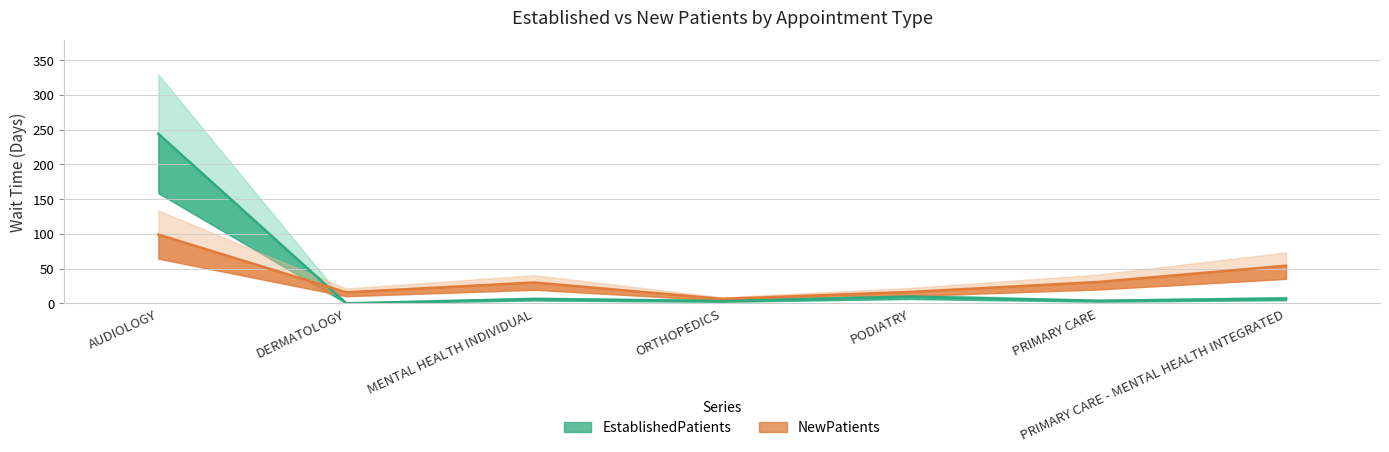

Where do EstablishedPatients and NewPatients first cross each other?

AUDIOLOGY and DERMATOLOGY